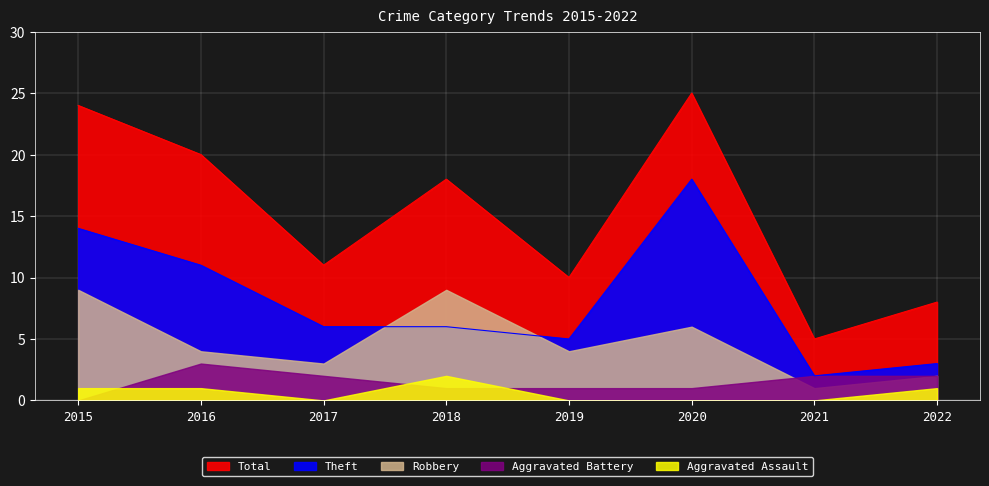

What is the value of the Theft point at the 1st from the left?

14